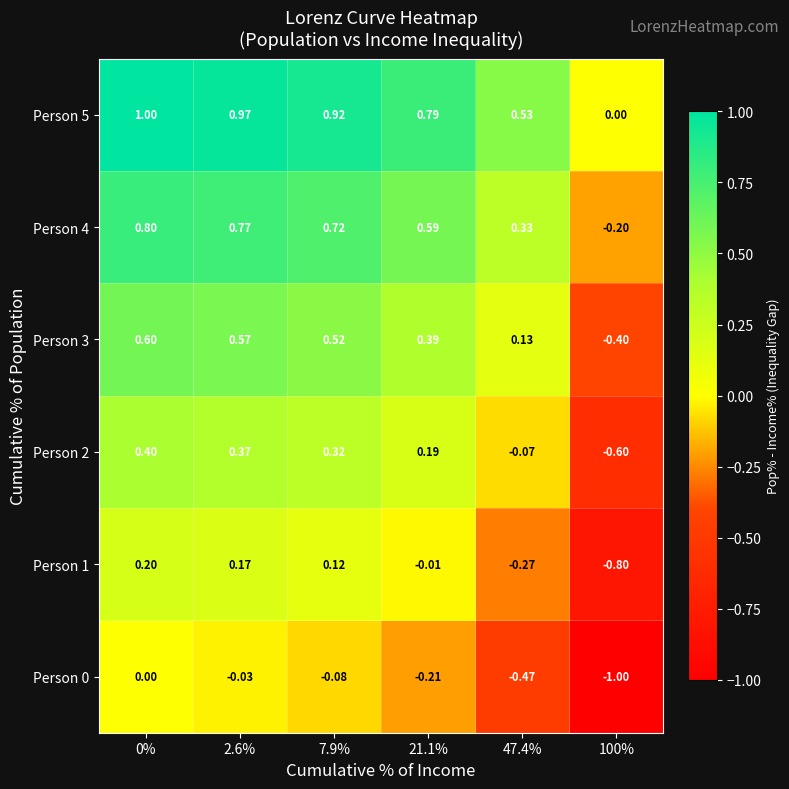

Is the value of Person 3 at 2.6% greater than the value of Person 2 at 21.1%?

Yes